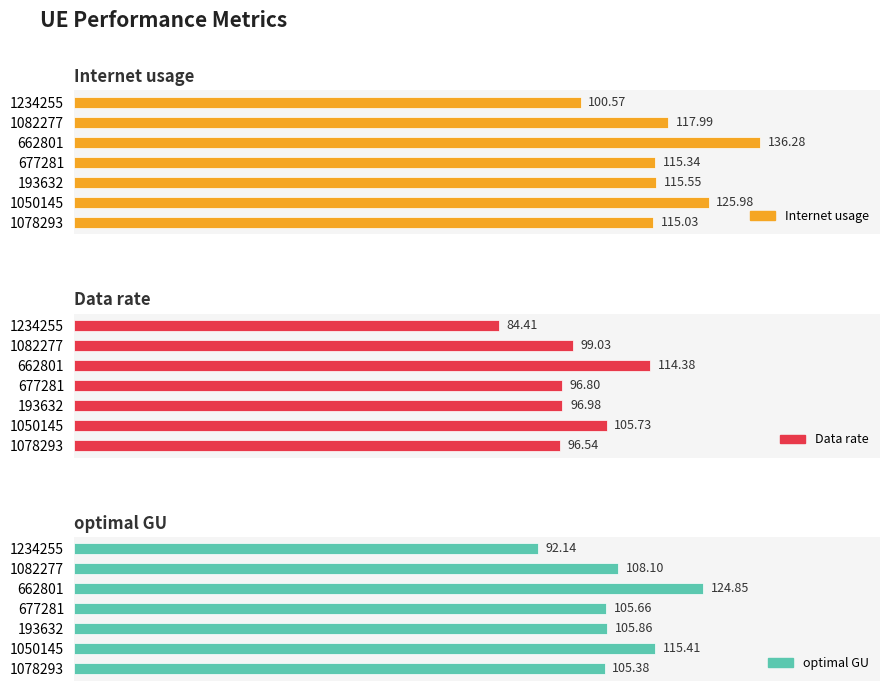

How many data points in optimal GU are less than 105?

1